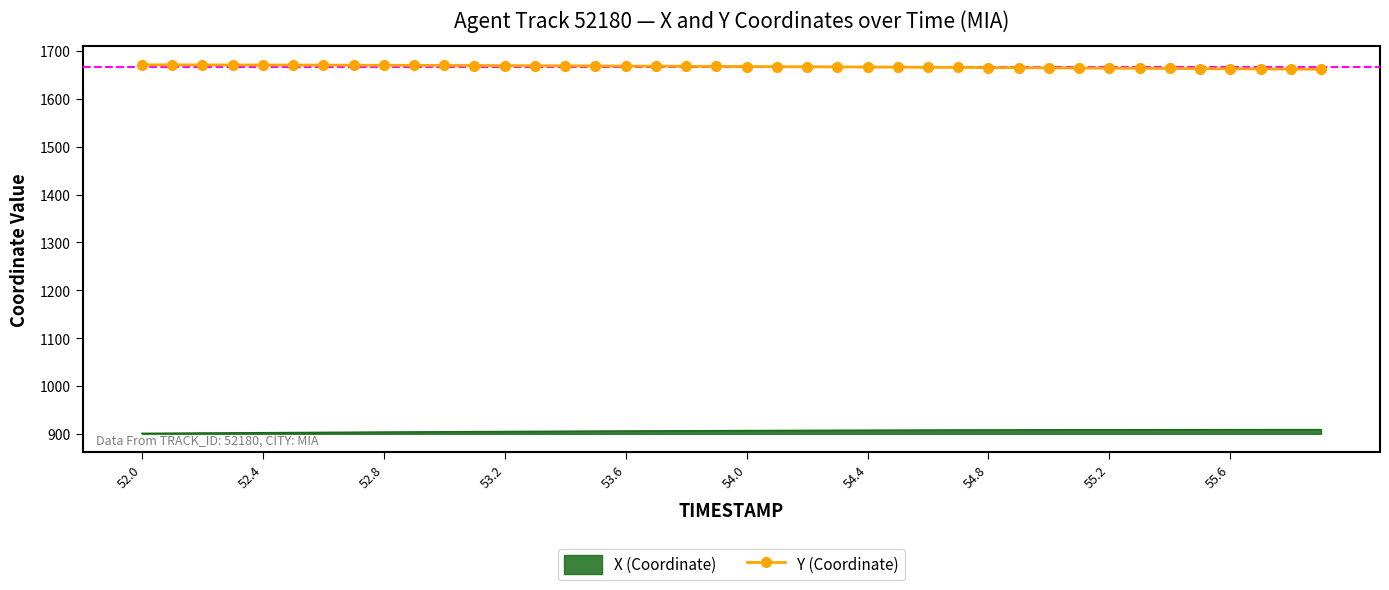

What is the minimum value shown in the chart?

901.9